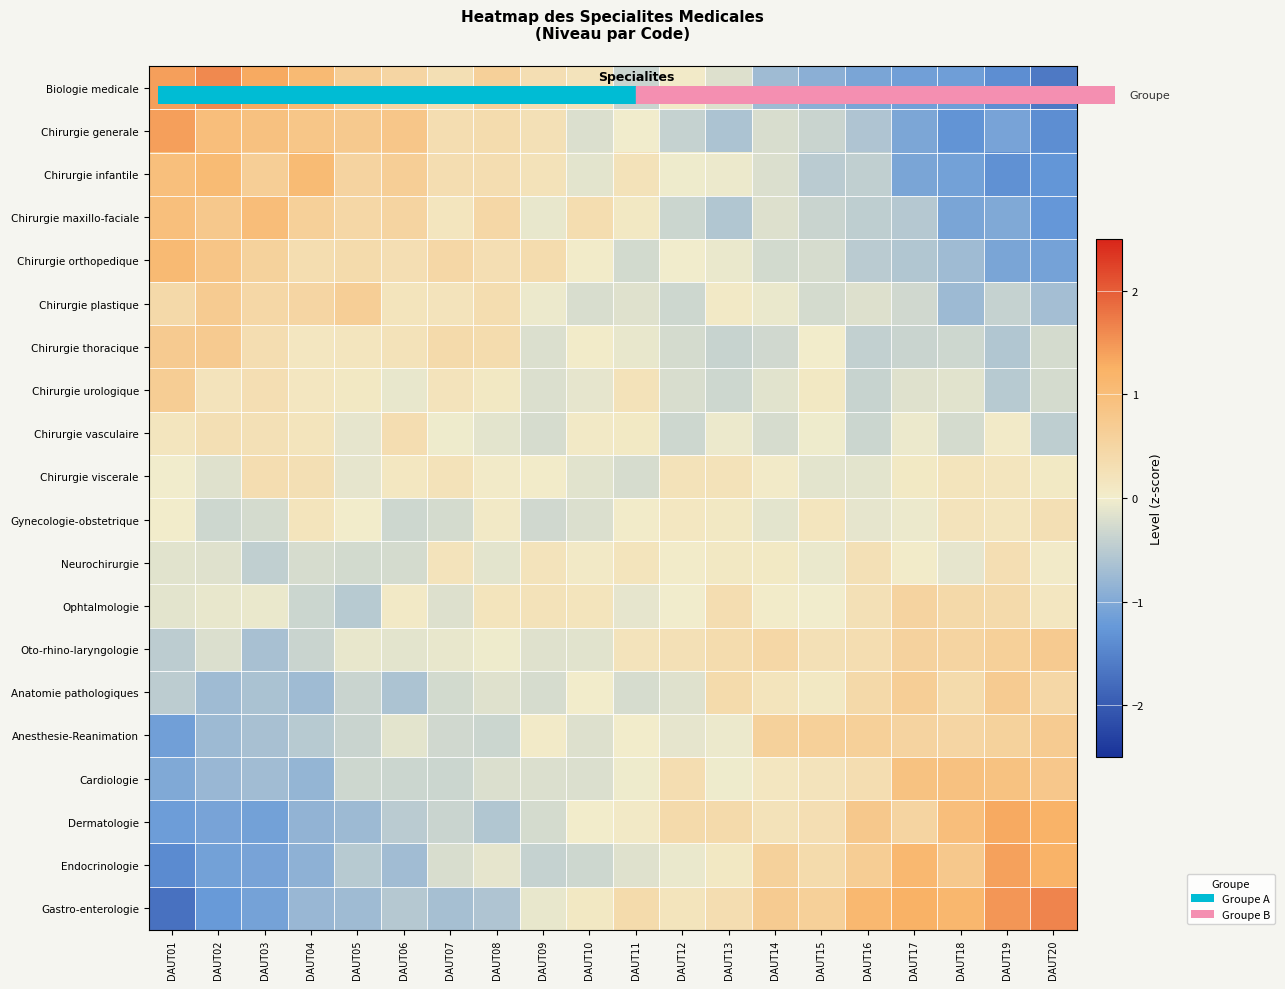

What is the minimum value shown in the chart?

-1.7